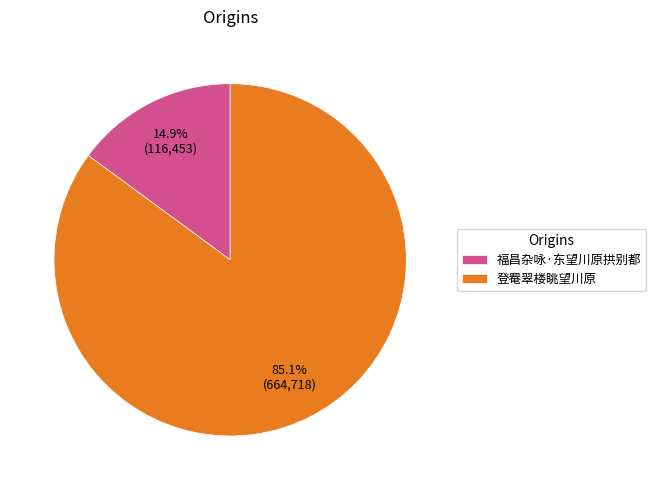

Count the number of slices in the pie.

2